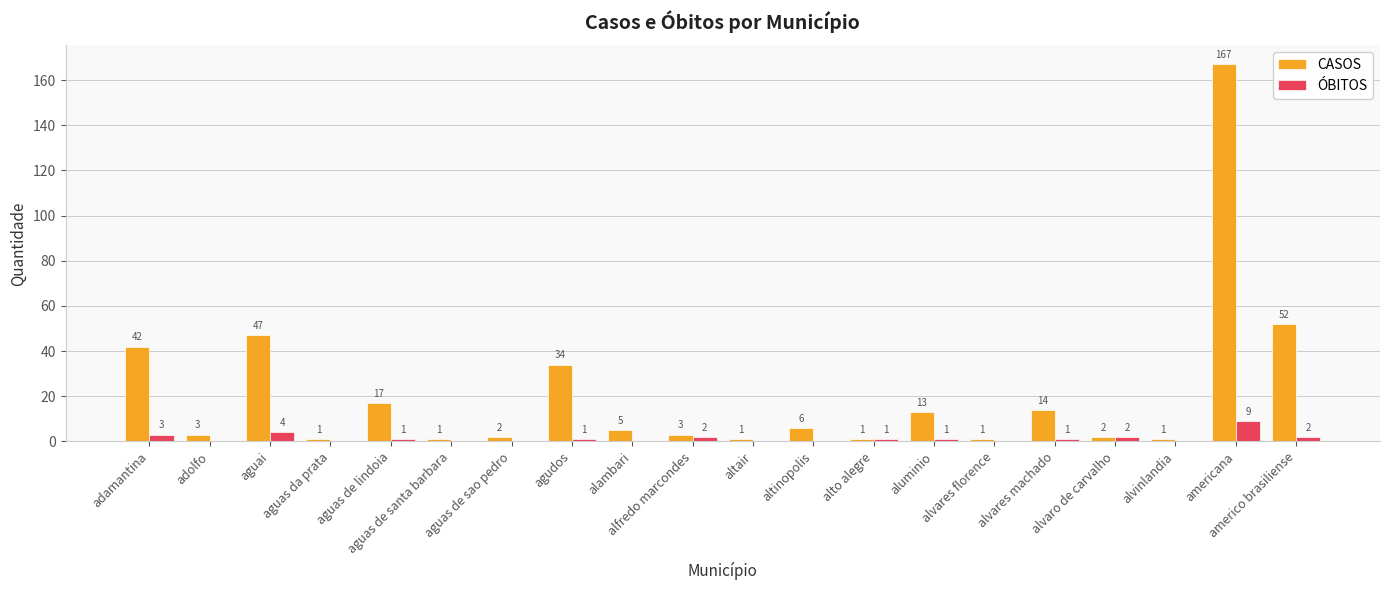

How many ÓBITOS values are between 0 and 2?

17